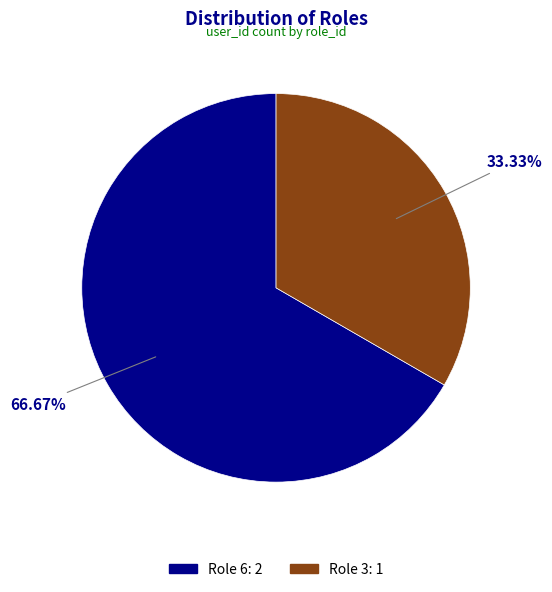

To the nearest percent, what is the combined percentage of Role 6 and Role 3?

100%